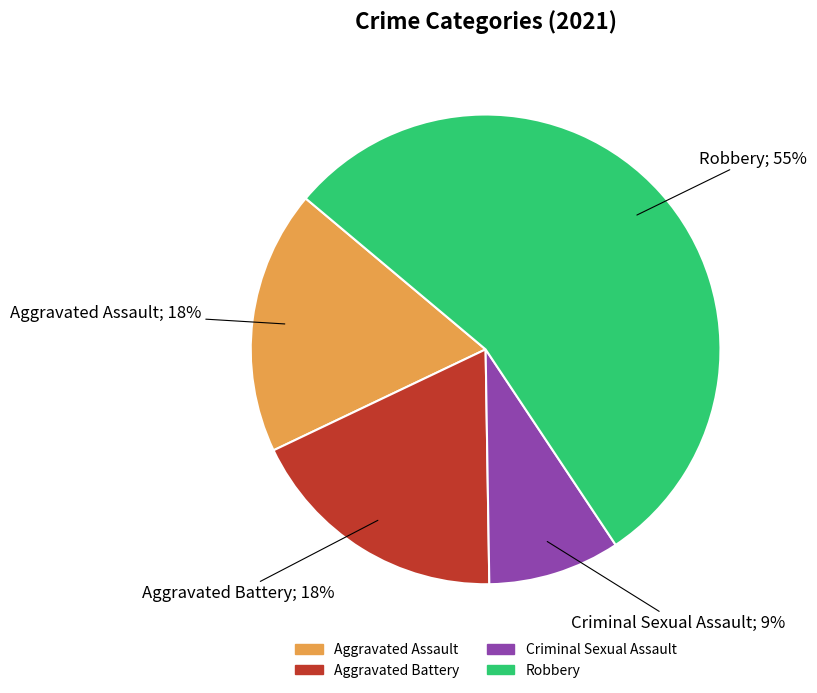

Count the number of slices in the pie.

4